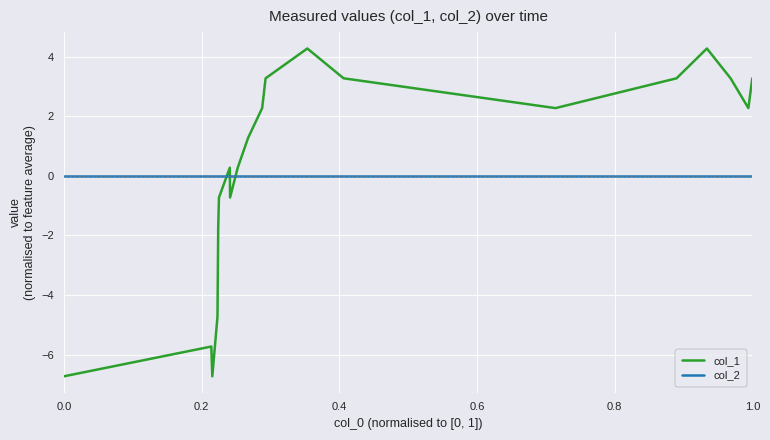

Which series has the largest range (max minus min)?

col_1